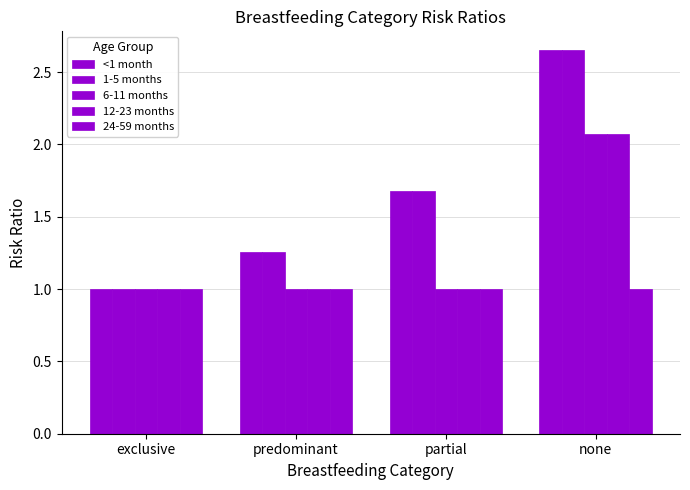

How many bars are there in each group?

5